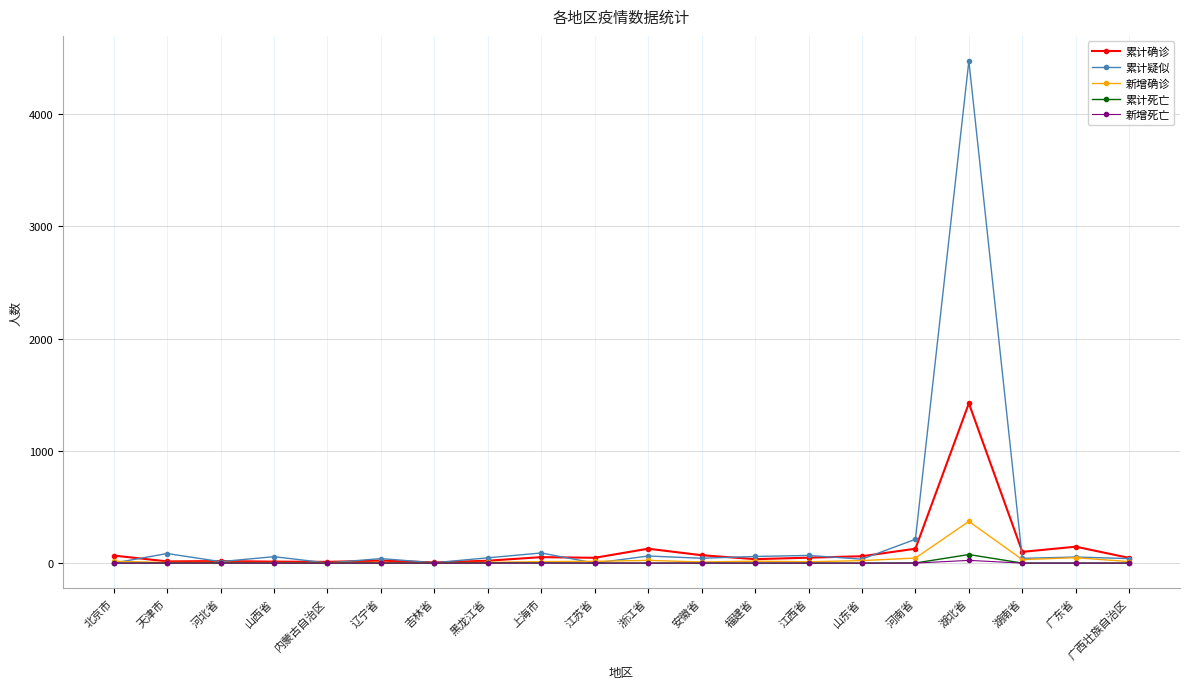

At which category is the sum across all series the highest?

湖北省